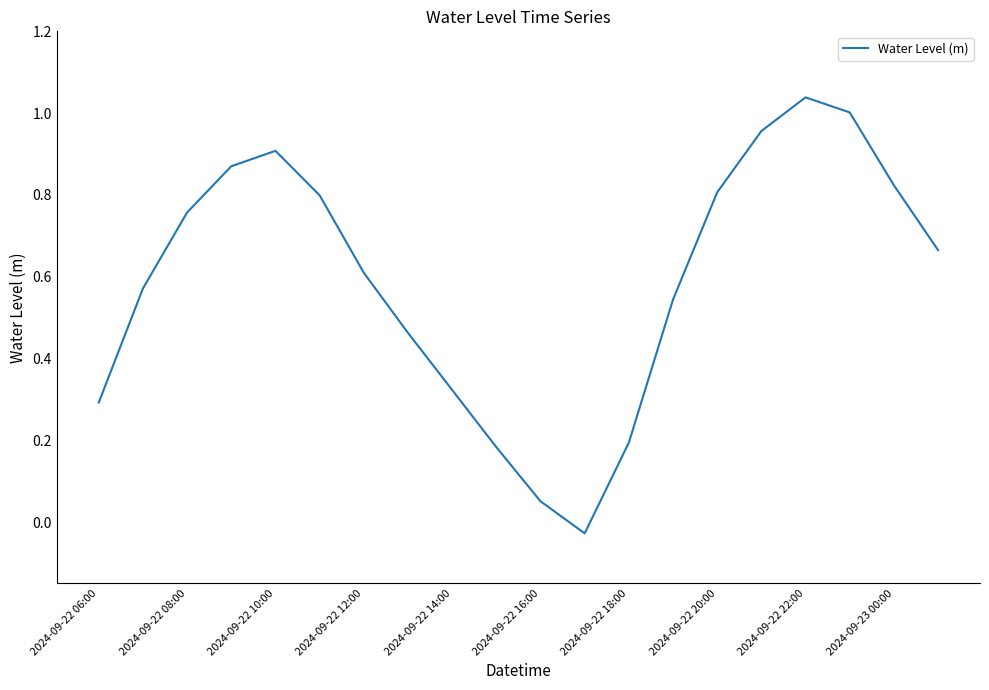

What is the difference between the maximum and minimum values?

1.1